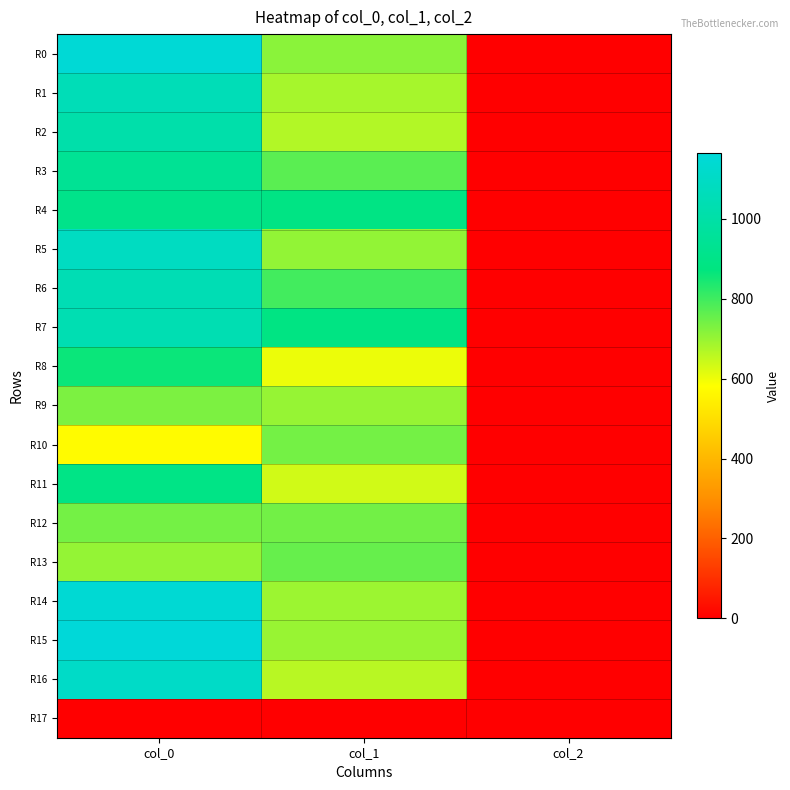

Which has a higher value, col_0 or col_2?

col_0